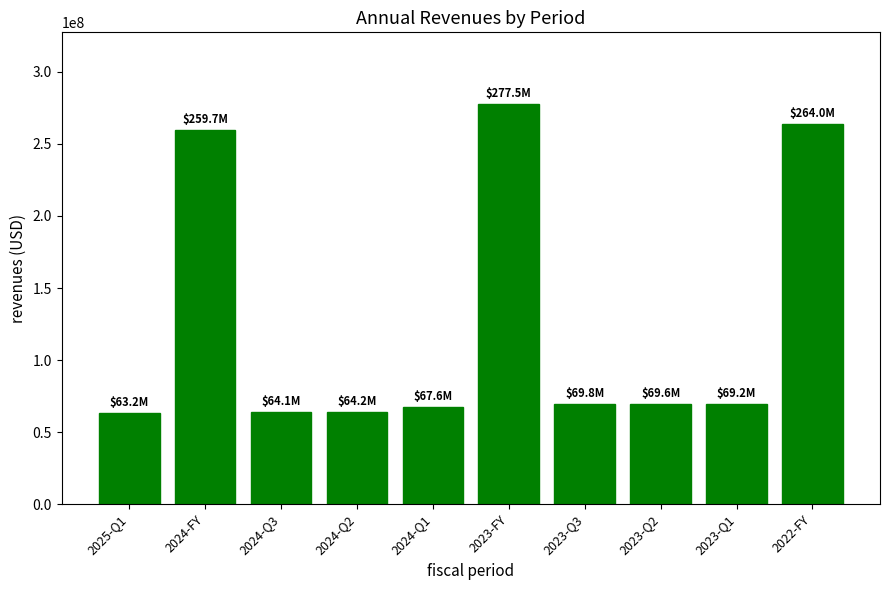

What is the sum of all values?

1268939000